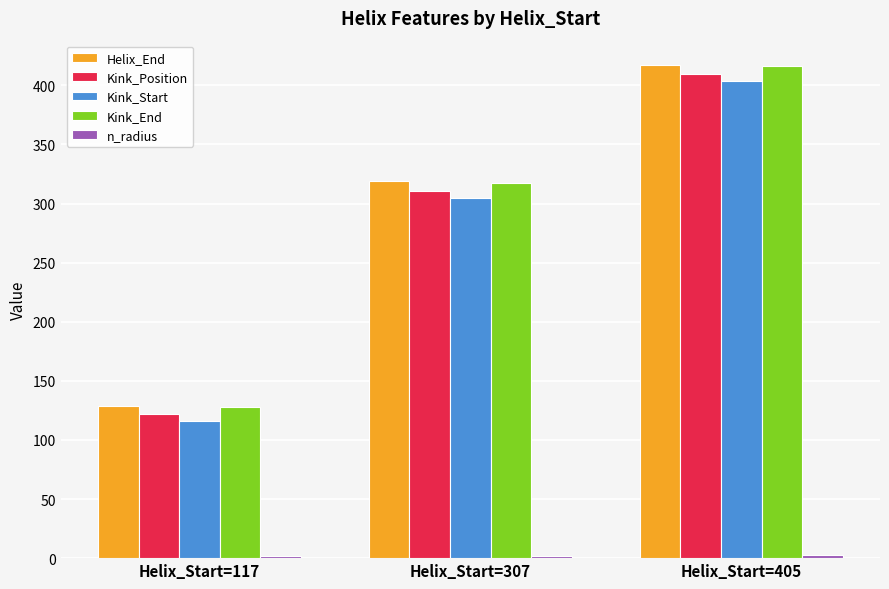

At which label does Kink_Position reach its peak?

Helix_Start=405